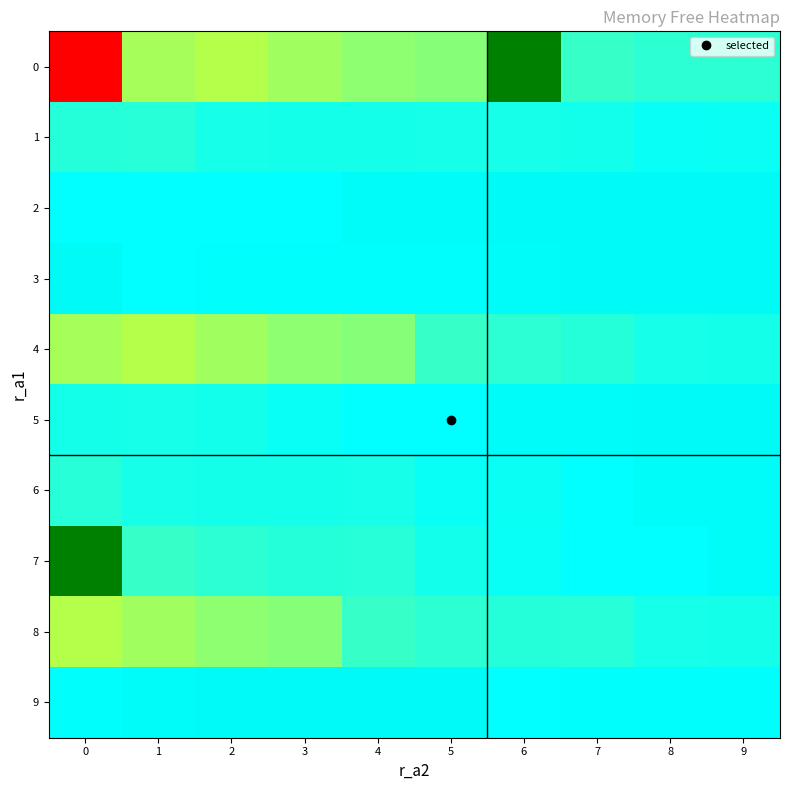

Reading right to left, what are all the values shown in this chart?

0: 9=36204544	8=36204544	7=35696640	6=51310592	5=31711232	4=31297536	3=30441472	2=29425664	1=30162944	0=0
1: 9=37965824	8=38031360	7=37523456	6=37359616	5=37359616	4=37392384	3=37425152	2=37298176	1=36552704	0=36585472
2: 9=38887424	8=38920192	7=38887424	6=38920192	5=38756352	4=38723584	3=38408192	2=38473728	1=38473728	0=38473728
3: 9=38887424	8=38887424	7=38920192	6=38756352	5=38502400	4=38535168	3=38567936	2=38567936	1=38440960	0=38821888
4: 9=37425152	8=37298176	7=36585472	6=36204544	5=35696640	4=31711232	3=31297536	2=30441472	1=29425664	0=30162944
5: 9=38887424	8=38920192	7=38756352	6=38723584	5=38408192	4=38473728	3=38031360	2=37523456	1=37359616	0=37392384
6: 9=38756352	8=38723584	7=38473728	6=37965824	5=38031360	4=37359616	3=37392384	2=37425152	1=37298176	0=36552704
7: 9=38723584	8=38408192	7=38473728	6=38031360	5=37523456	4=36552704	3=36585472	2=36204544	1=35696640	0=51310592
8: 9=37425152	8=37298176	7=36552704	6=36585472	5=36204544	4=35696640	3=31711232	2=31297536	1=30441472	0=29425664
9: 9=38502400	8=38535168	7=38567936	6=38440960	5=38821888	4=38887424	3=38887424	2=38920192	1=38756352	0=38502400